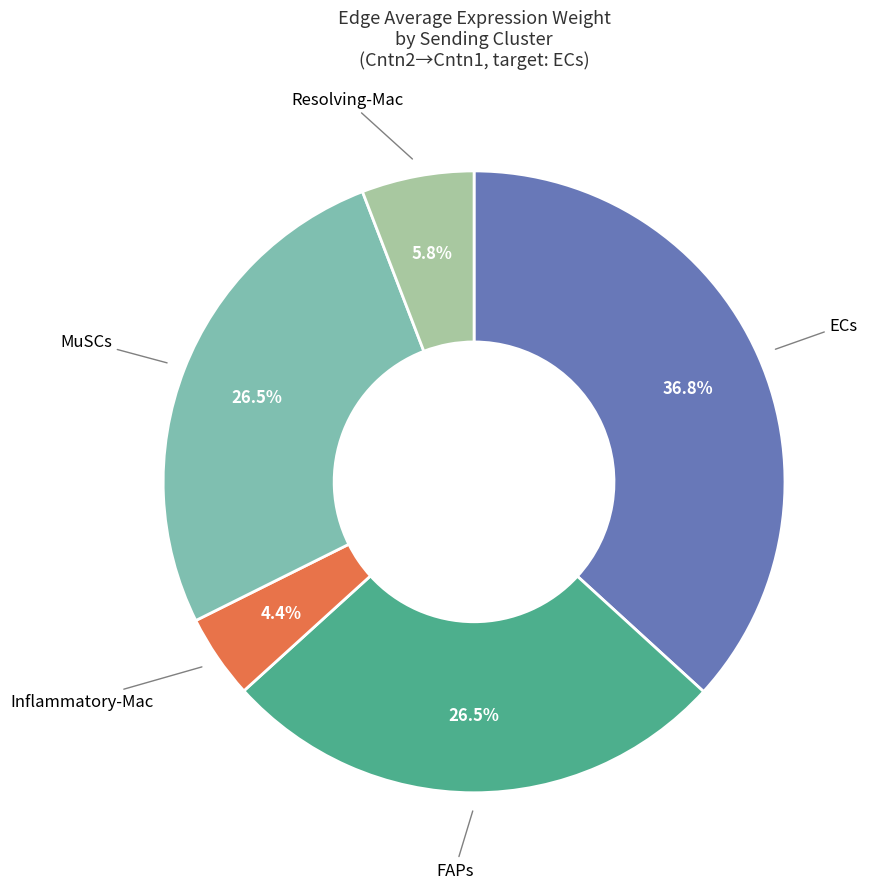

Does any single category account for the majority?

No